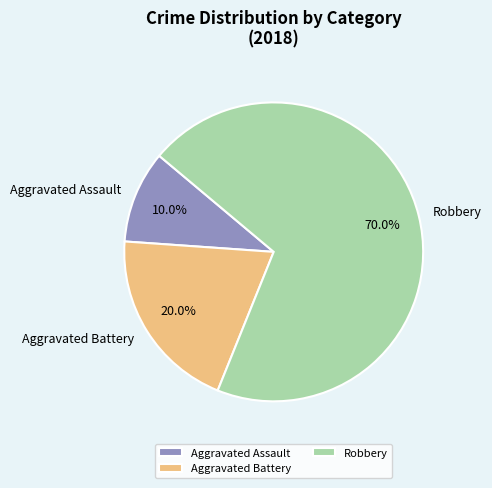

To the nearest percent, what is the difference between the Robbery and Aggravated Battery slice percentages?

50%